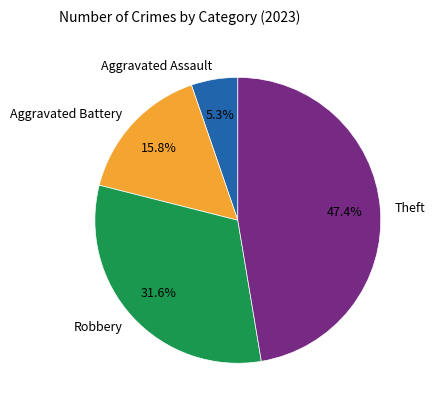

To the nearest percent, what is the difference between the Aggravated Battery and Robbery slice percentages?

16%